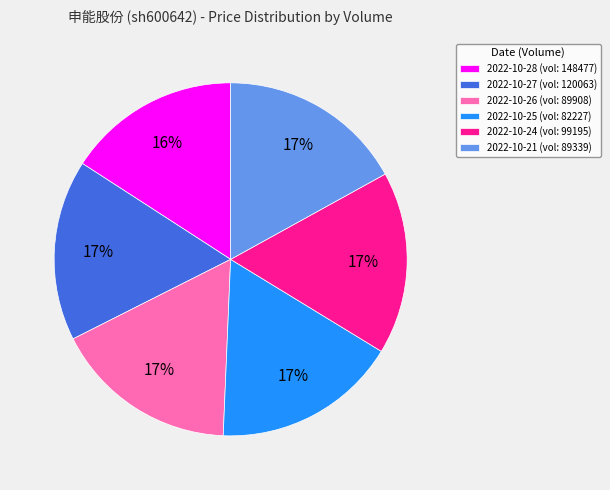

How many segments does this pie chart have?

6